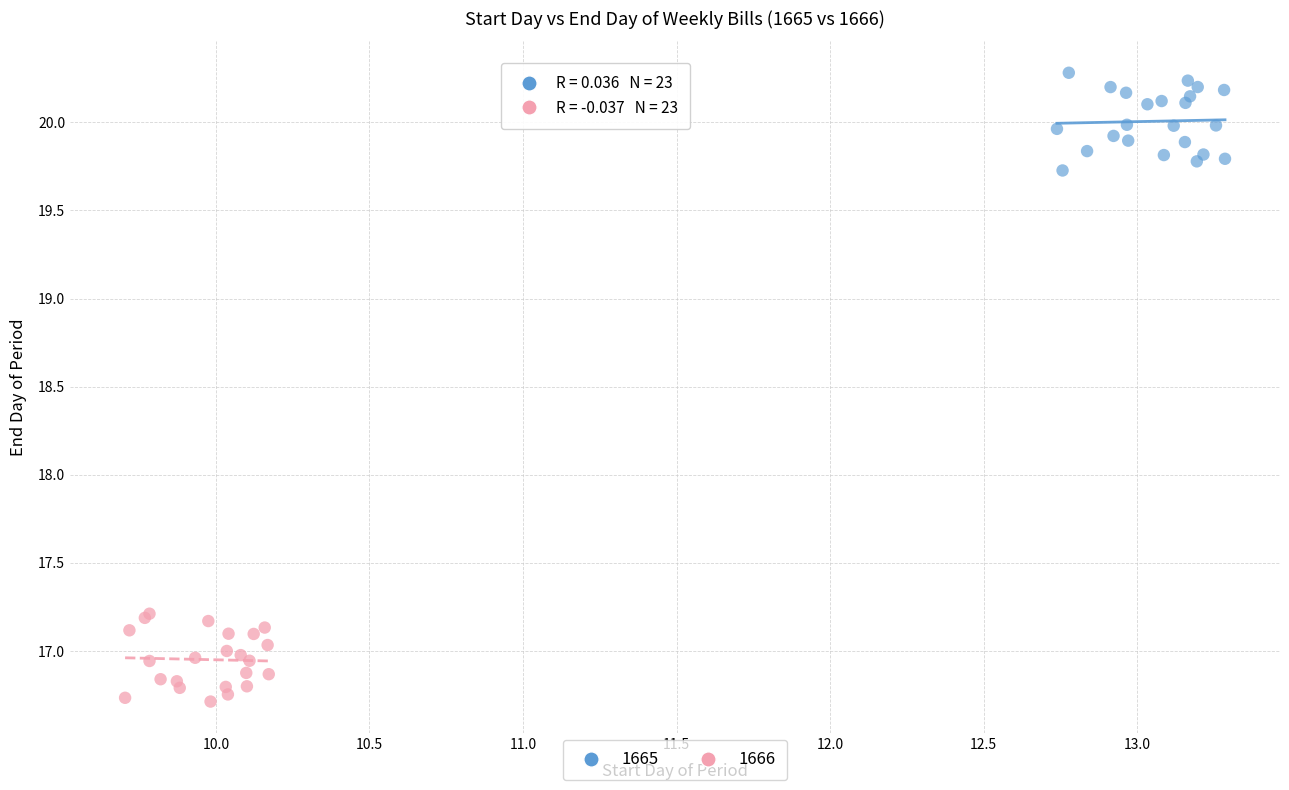

Which series reaches the minimum Y coordinate?

1666